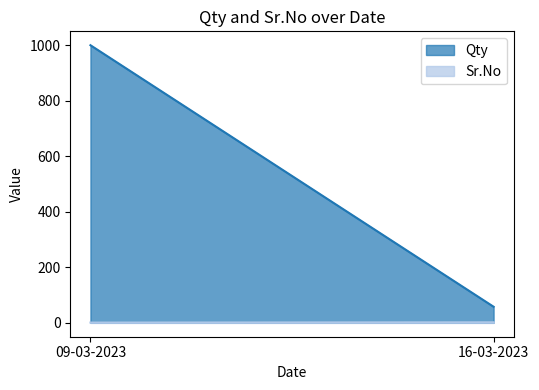

What are all the series names shown in the legend?

Qty, Sr.No